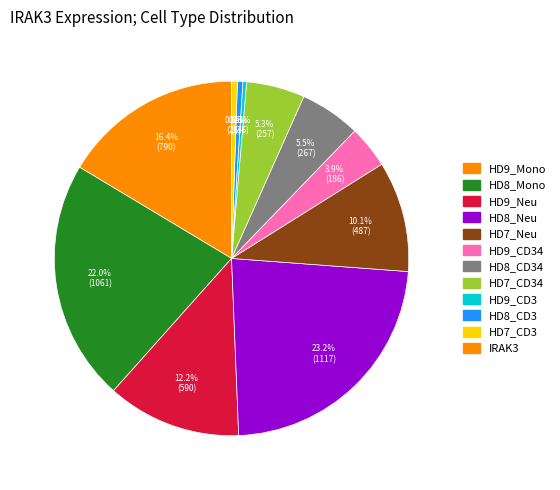

Is there any slice that represents more than half of the pie?

No